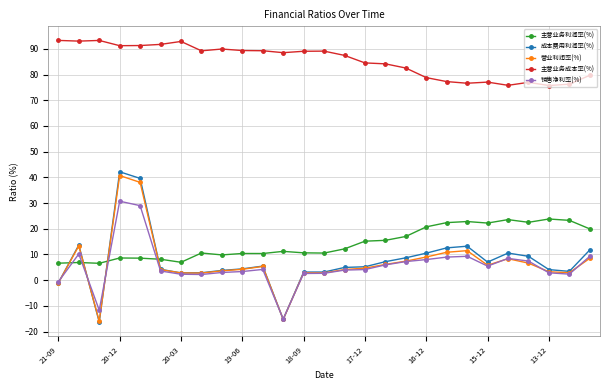

In 主营业务成本率(%), how many points are higher than both neighbors (excluding endpoints)?

6